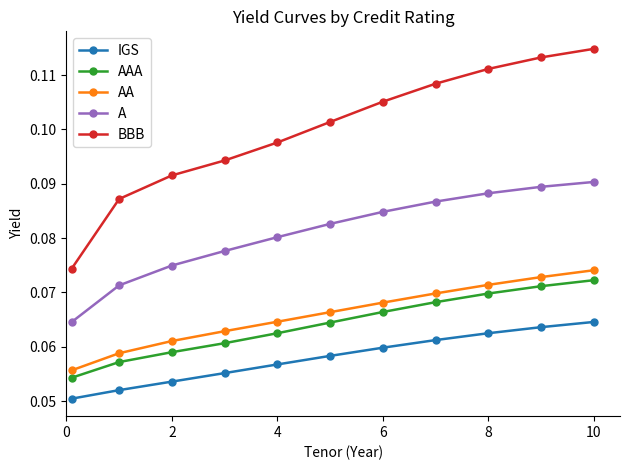

True or false: AAA and A intersect in this chart.

False